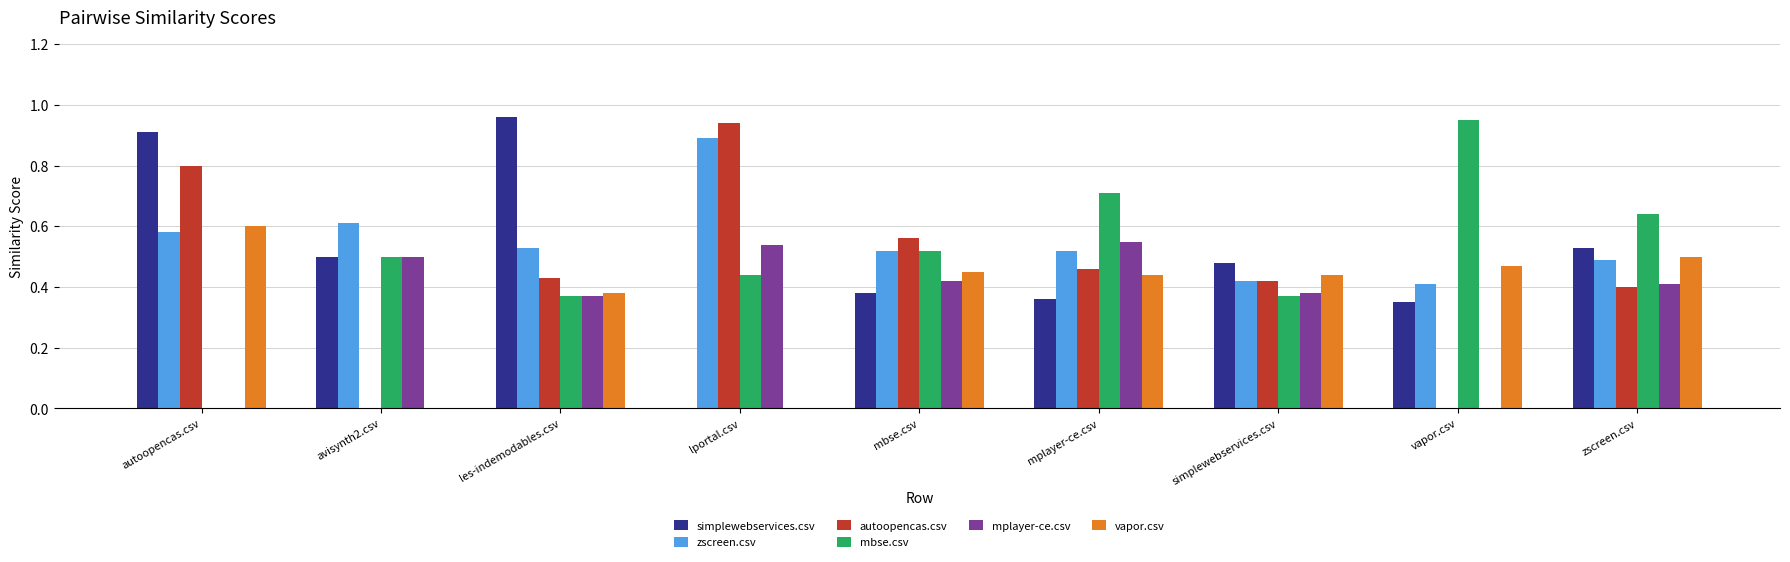

What is the sum of all mplayer-ce.csv values?

3.2